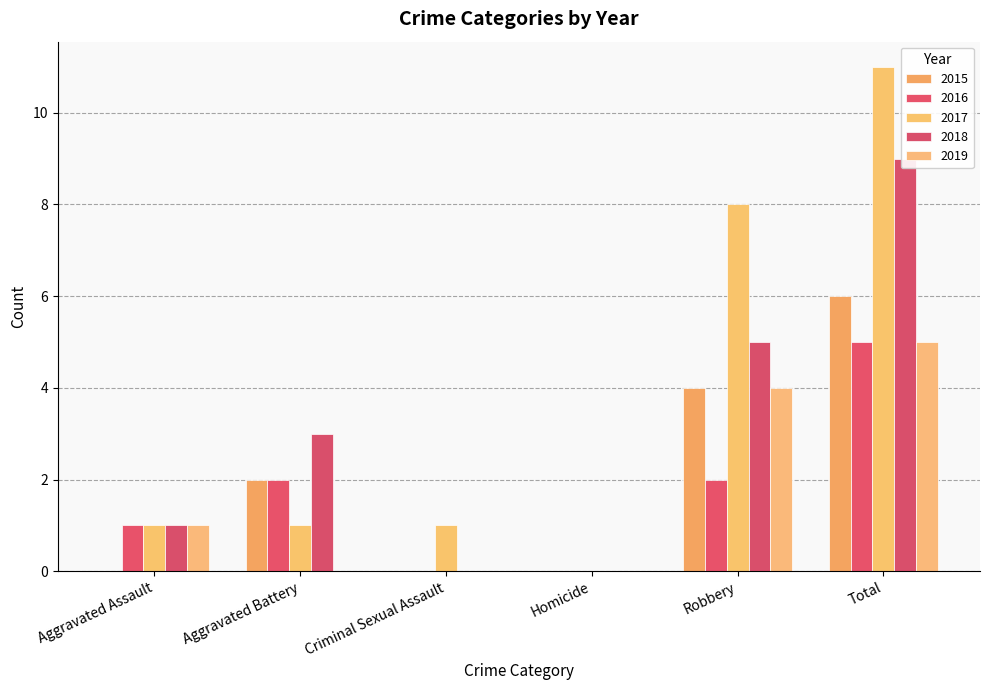

Reading right to left, transcribe all the data shown in this chart.

2015: Total=6	Robbery=4	Homicide=0	Criminal Sexual Assault=0	Aggravated Battery=2	Aggravated Assault=0
2016: Total=5	Robbery=2	Homicide=0	Criminal Sexual Assault=0	Aggravated Battery=2	Aggravated Assault=1
2017: Total=11	Robbery=8	Homicide=0	Criminal Sexual Assault=1	Aggravated Battery=1	Aggravated Assault=1
2018: Total=9	Robbery=5	Homicide=0	Criminal Sexual Assault=0	Aggravated Battery=3	Aggravated Assault=1
2019: Total=5	Robbery=4	Homicide=0	Criminal Sexual Assault=0	Aggravated Battery=0	Aggravated Assault=1